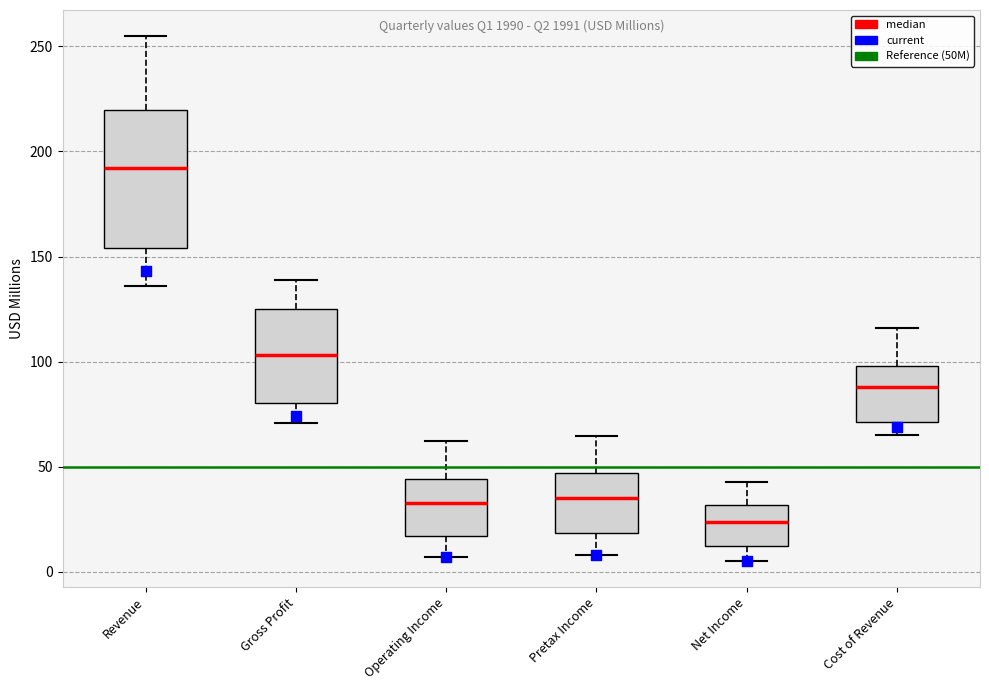

Which box has the lowest median line?

Net Income